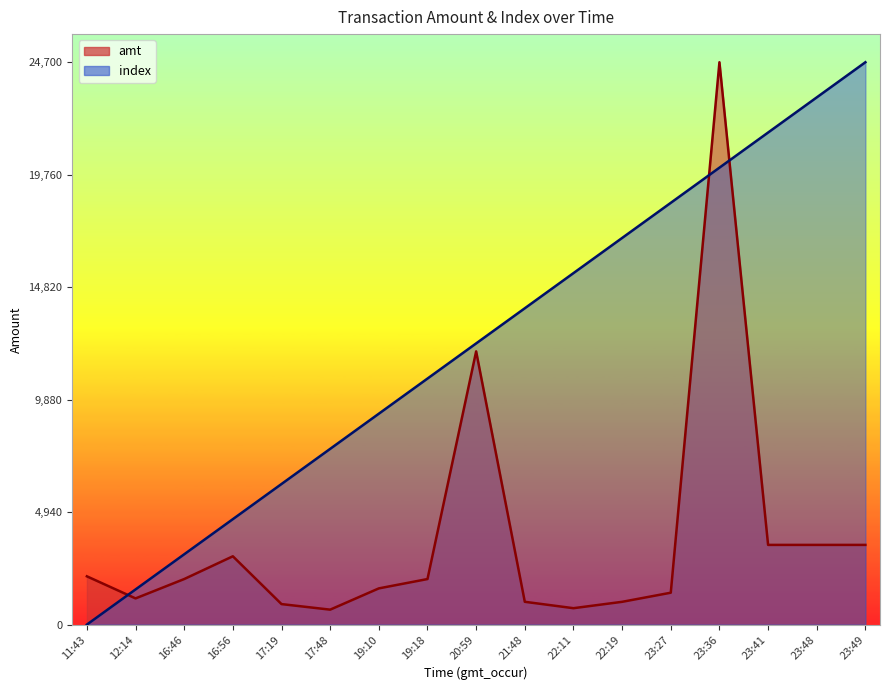

What is the difference between the maximum and second lowest values in the index series?

23156.2